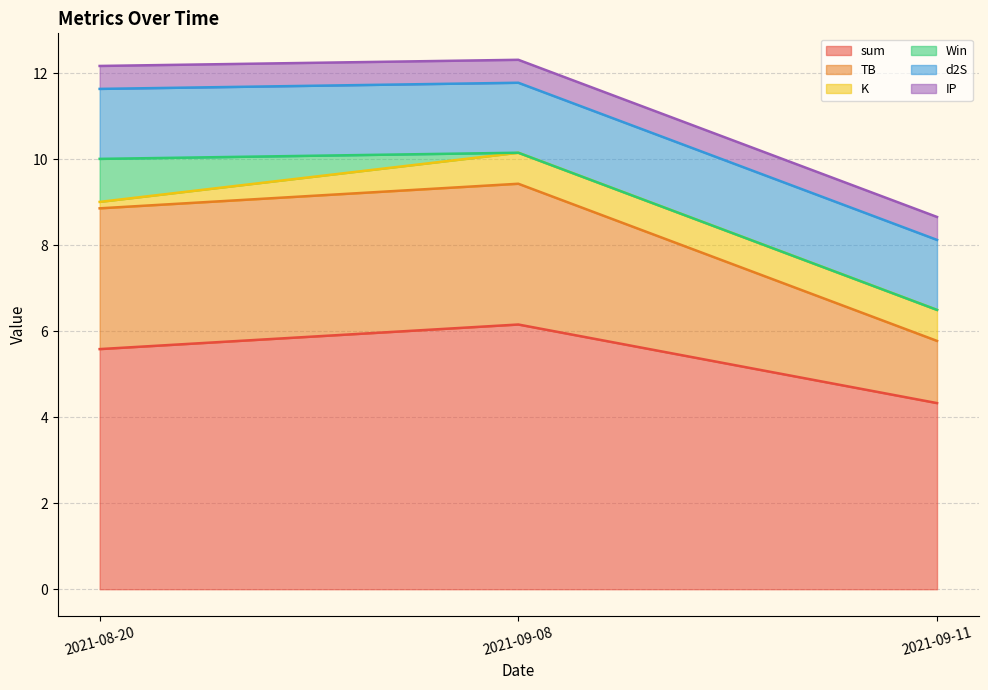

What is the difference between the highest and lowest values at 2021-09-11?

4.3